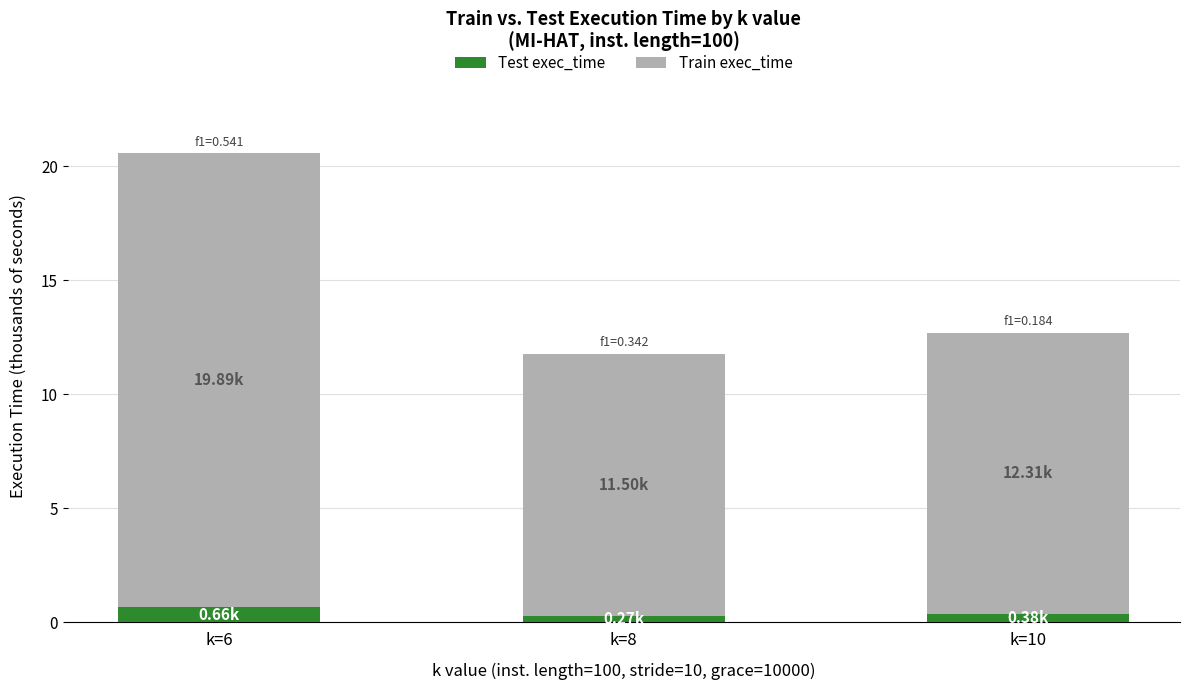

At which category is the sum across all series the highest?

k=6